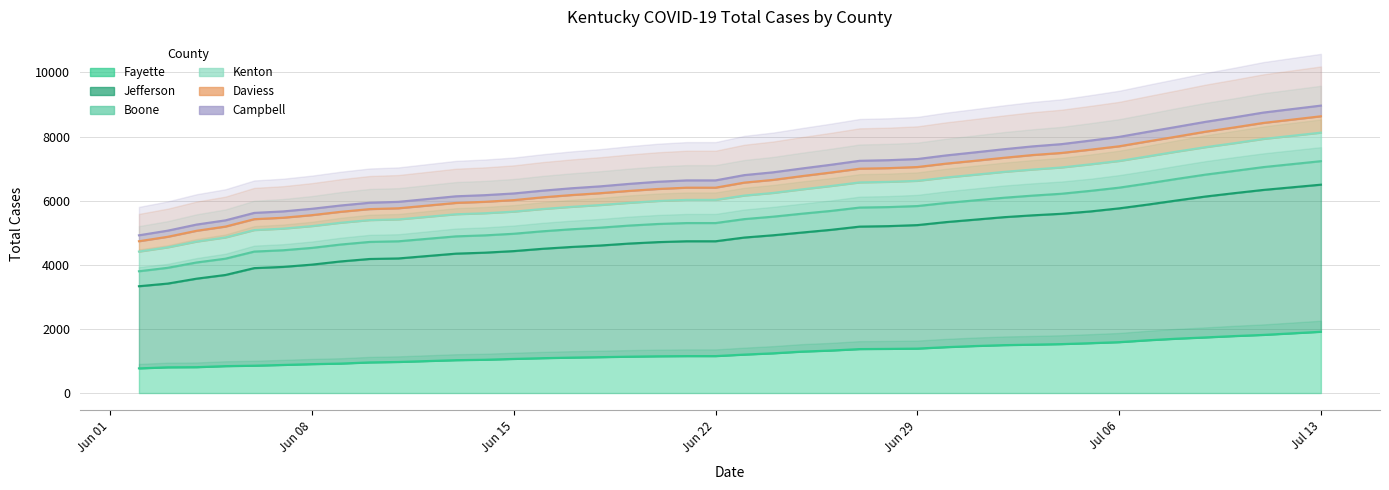

True or false: Total Cases Daviess and Total Cases Boone intersect in this chart.

False